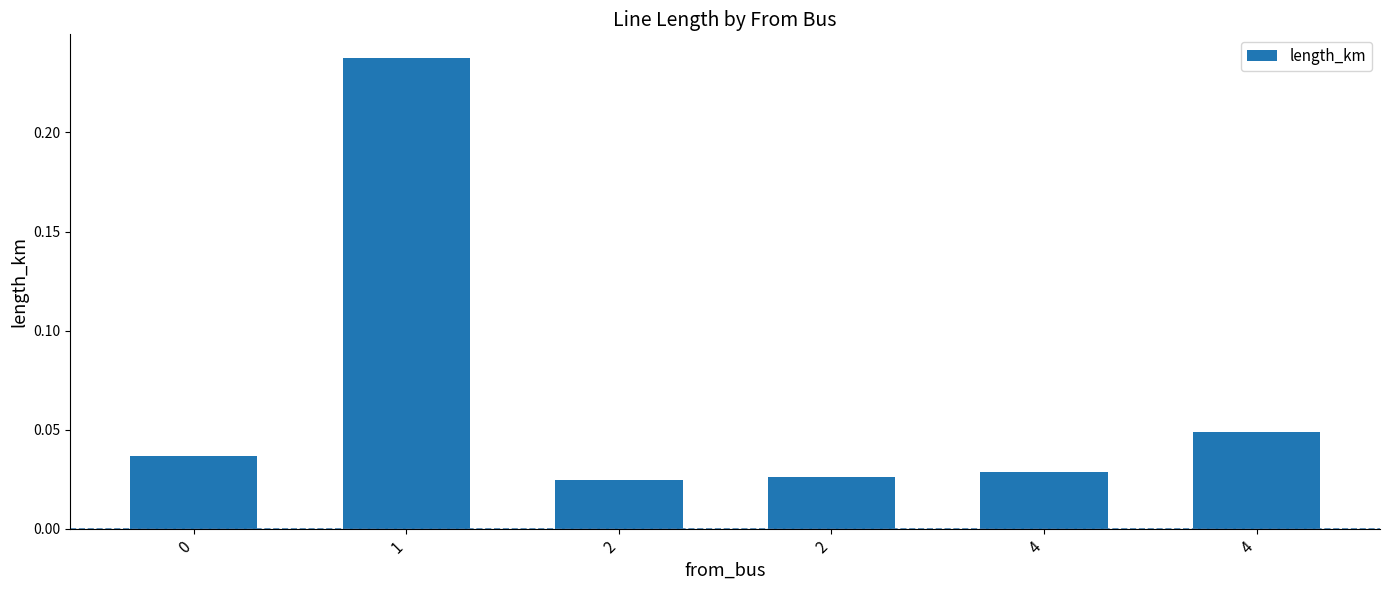

How many values are between 0 and 1?

6